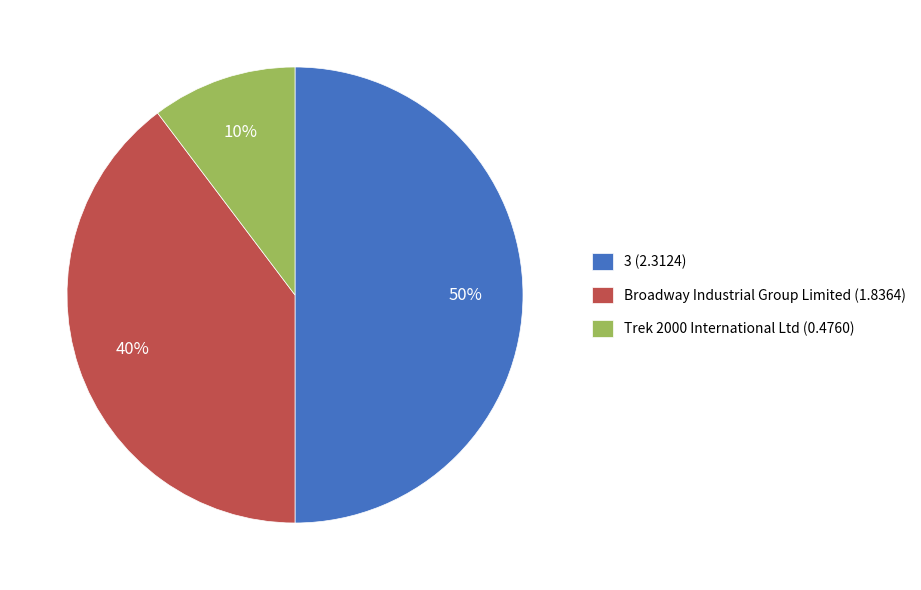

Combined, do 3 (2.3124) and Trek 2000 International Ltd (0.4760) account for over 50%?

Yes